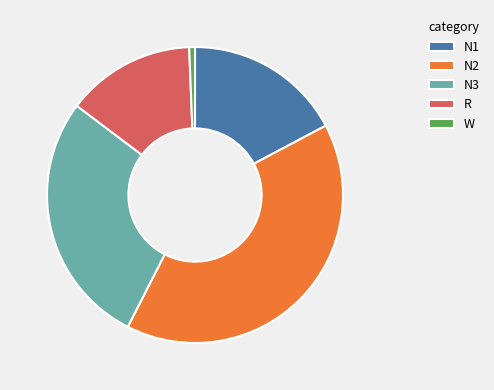

How many segments does this pie chart have?

5